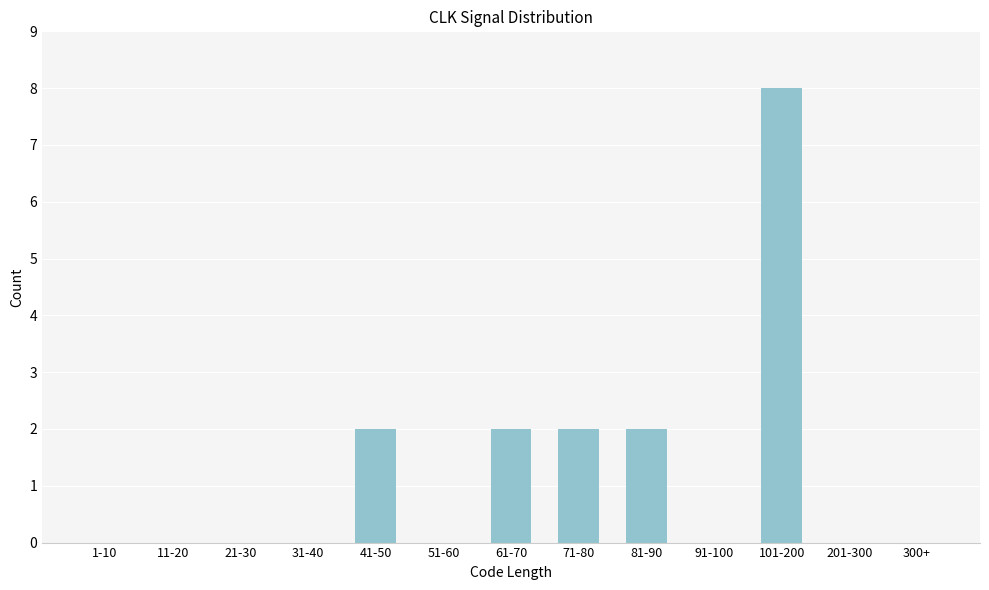

Reading left to right, transcribe all the data shown in this chart.

1-10=0	11-20=0	21-30=0	31-40=0	41-50=2	51-60=0	61-70=2	71-80=2	81-90=2	91-100=0	101-200=8	201-300=0	300+=0